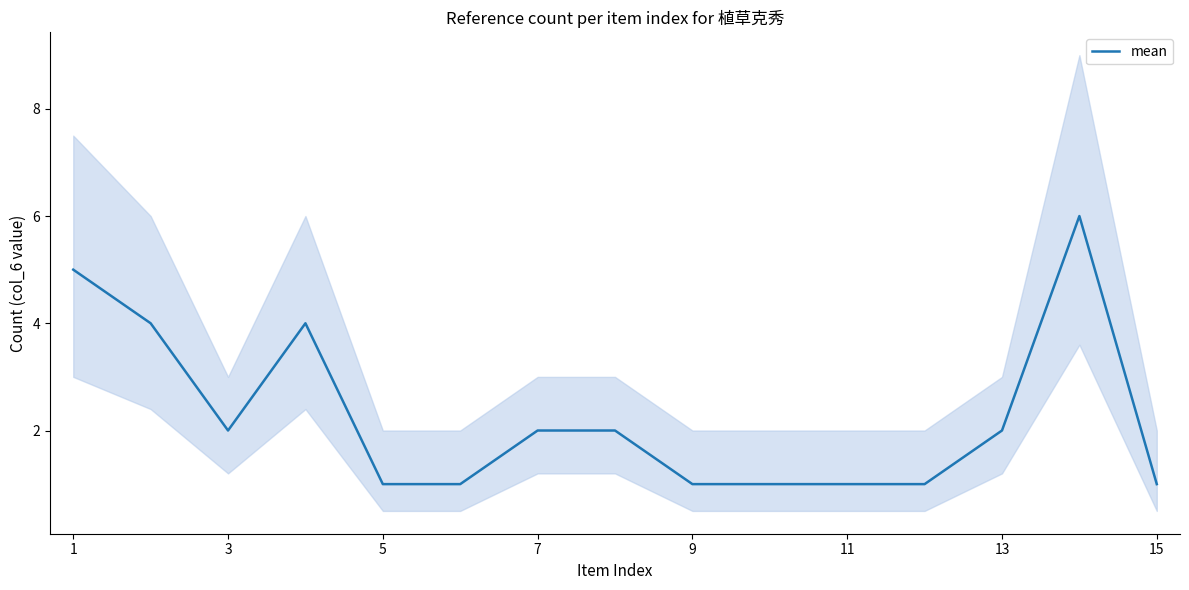

True or false: there are more than 1 points higher than both neighbors.

True